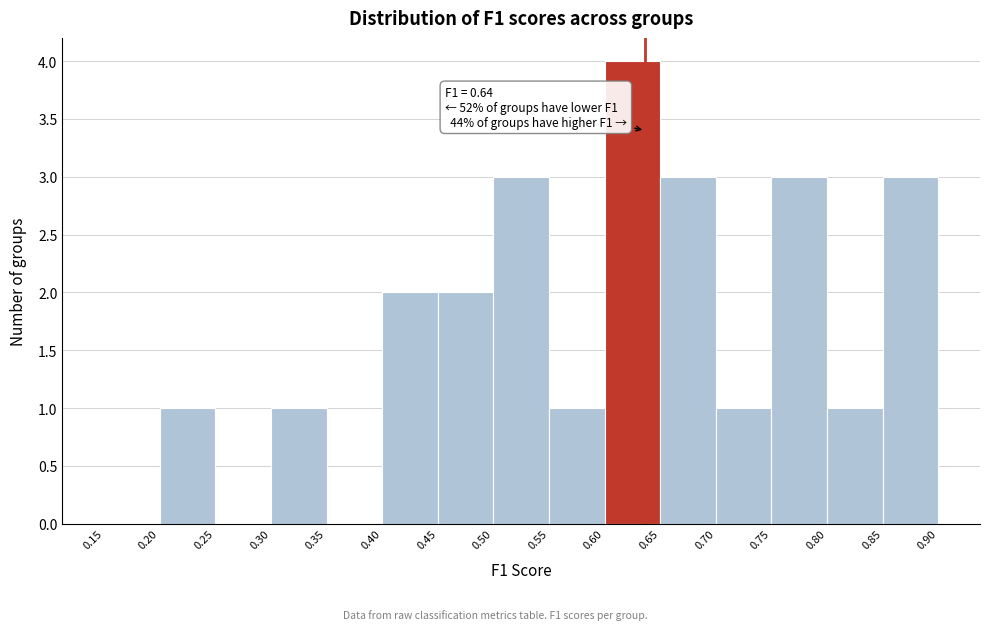

Which range on the x-axis has the tallest bar?

0.60 to 0.65